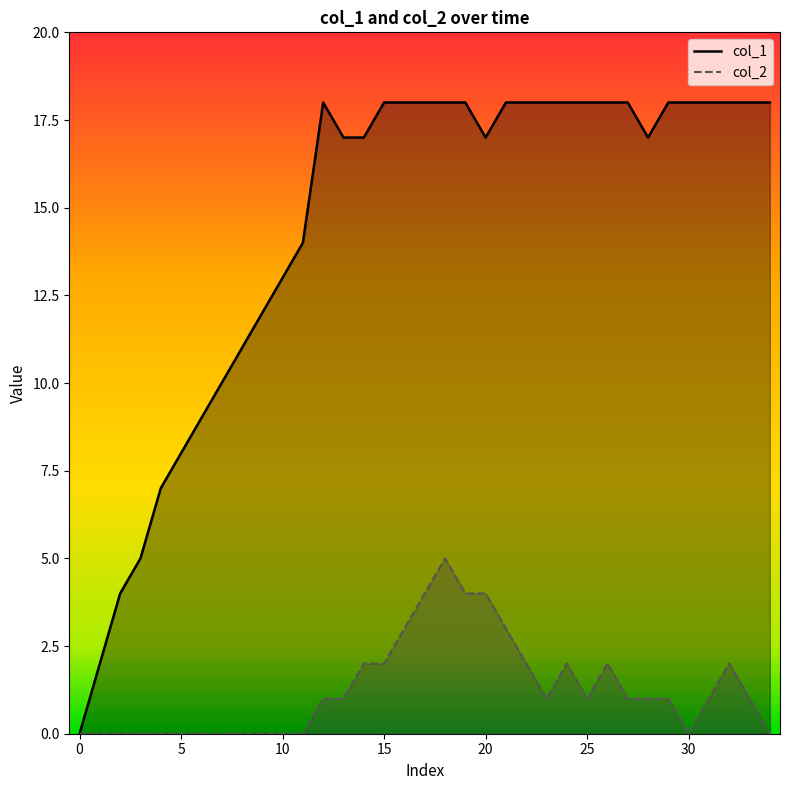

True or false: col_1 has a value of 12 at 9.

True